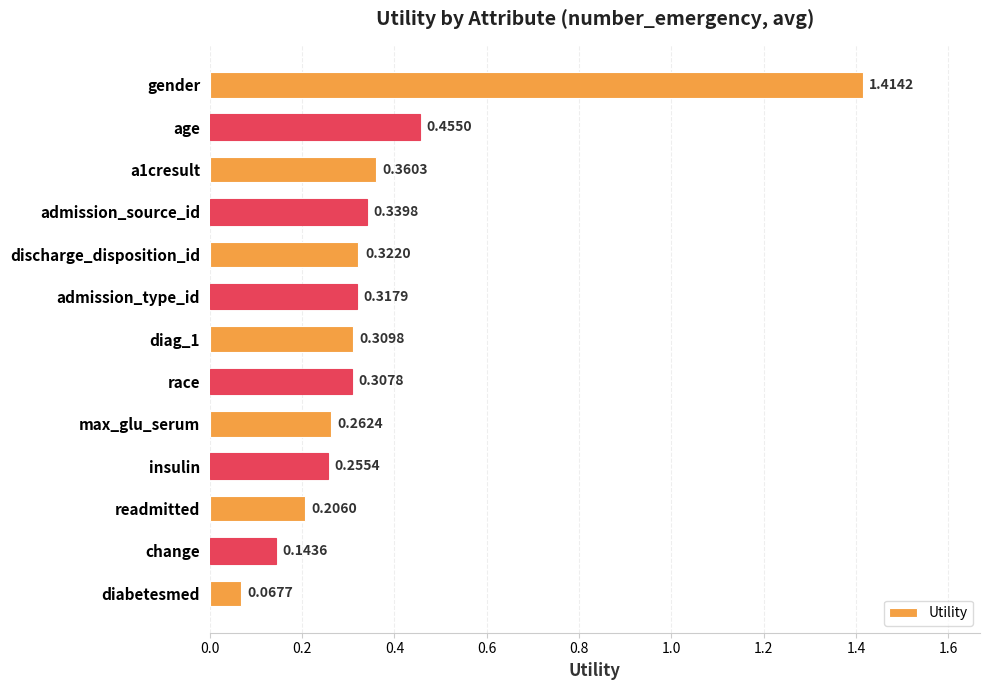

Rank the categories by value from highest to lowest.

gender, age, a1cresult, admission_source_id, discharge_disposition_id, admission_type_id, diag_1, race, max_glu_serum, insulin, readmitted, change, diabetesmed